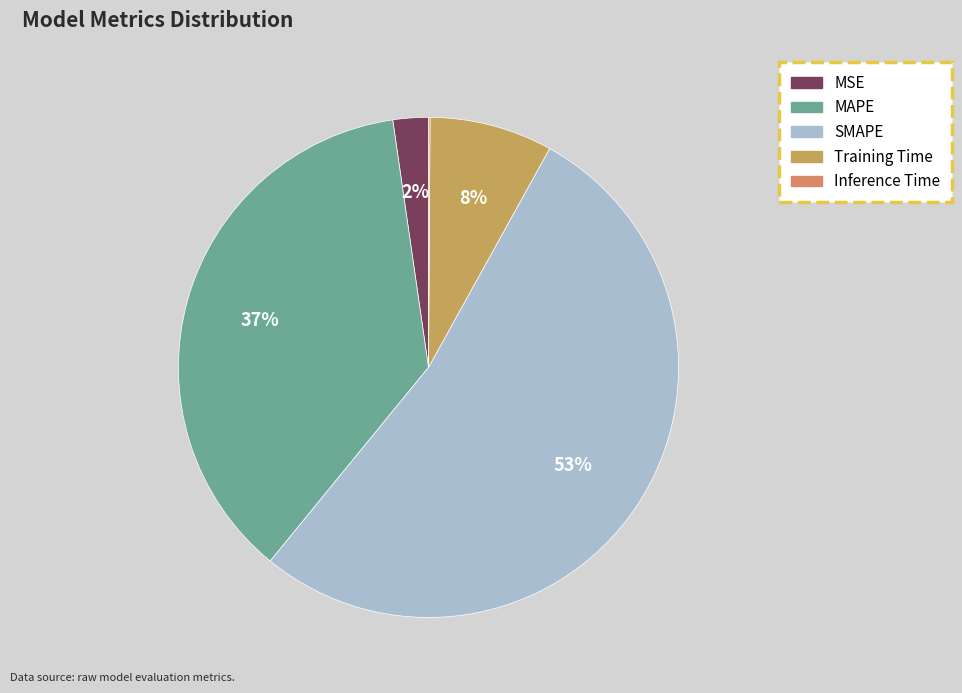

Which slice is the smallest?

Inference Time